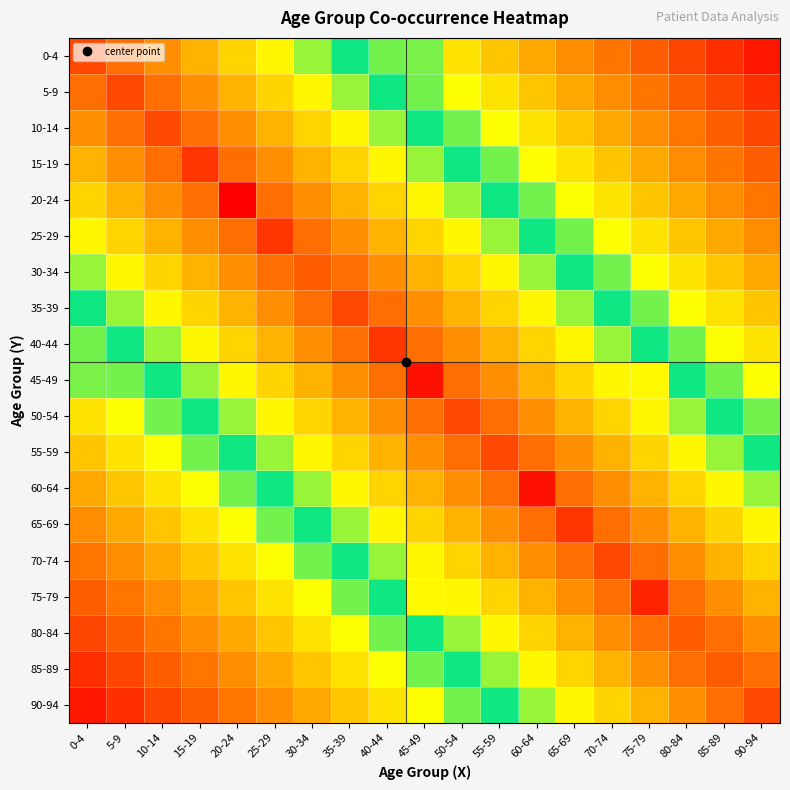

Count the number of categories in the chart.

19